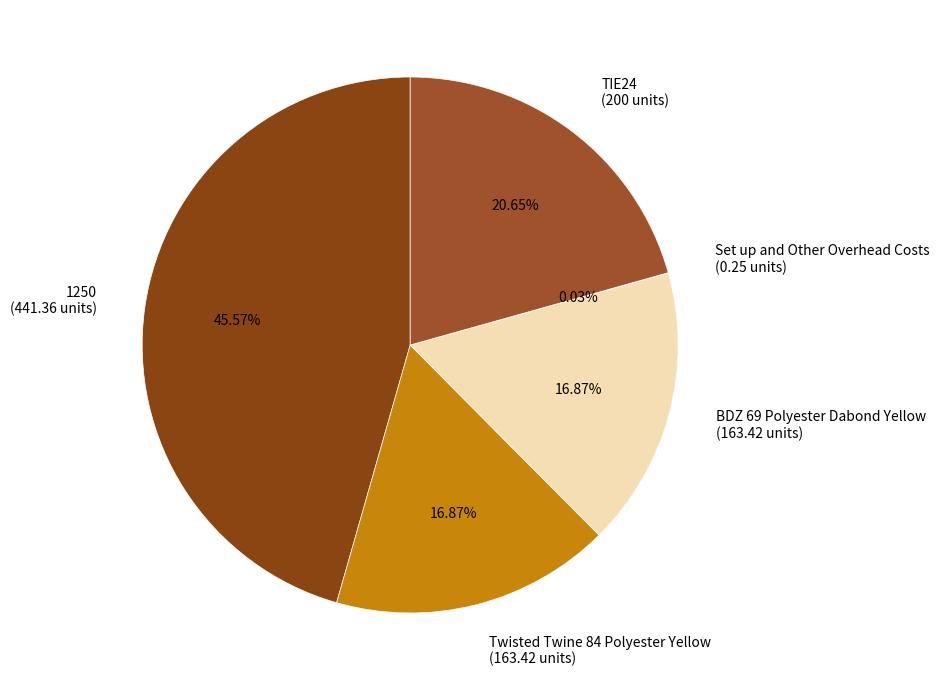

To the nearest percent, what portion does TIE24 represent?

21%